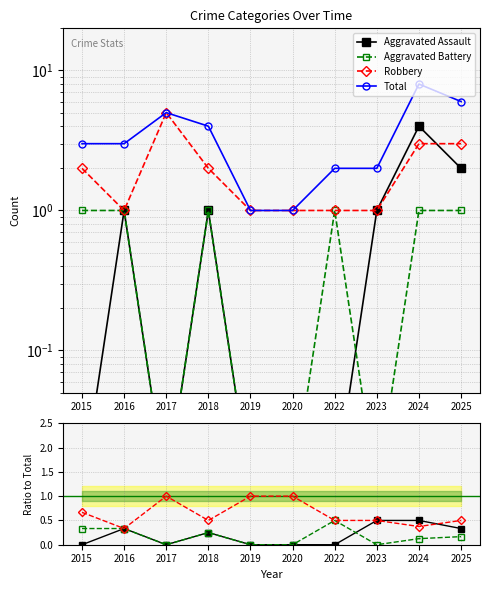

How many Robbery values are between 0 and 1?

10